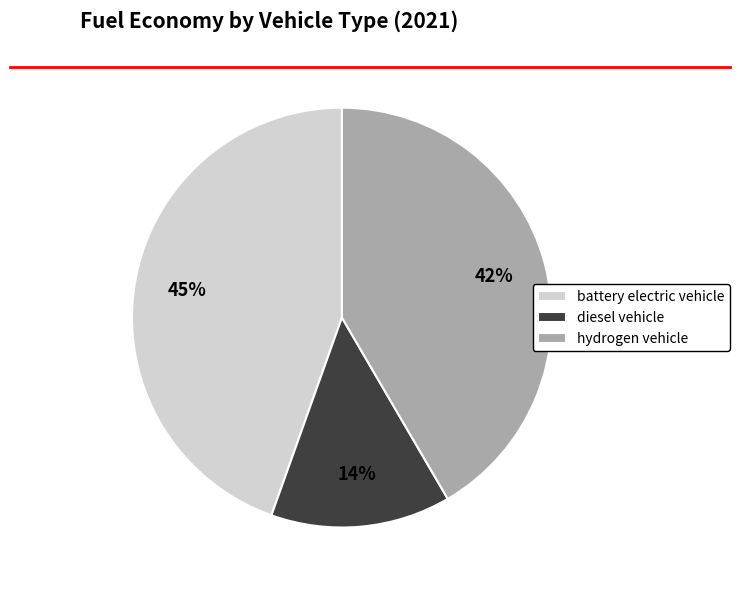

How many segments does this pie chart have?

3